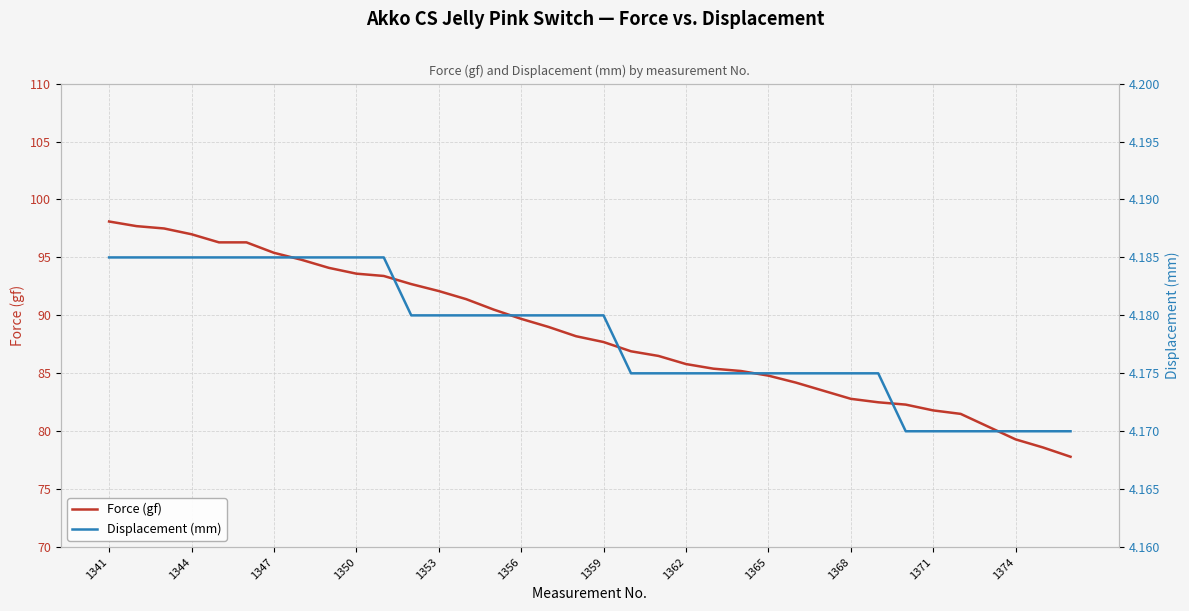

Is this an area chart (filled region under the line)?

No